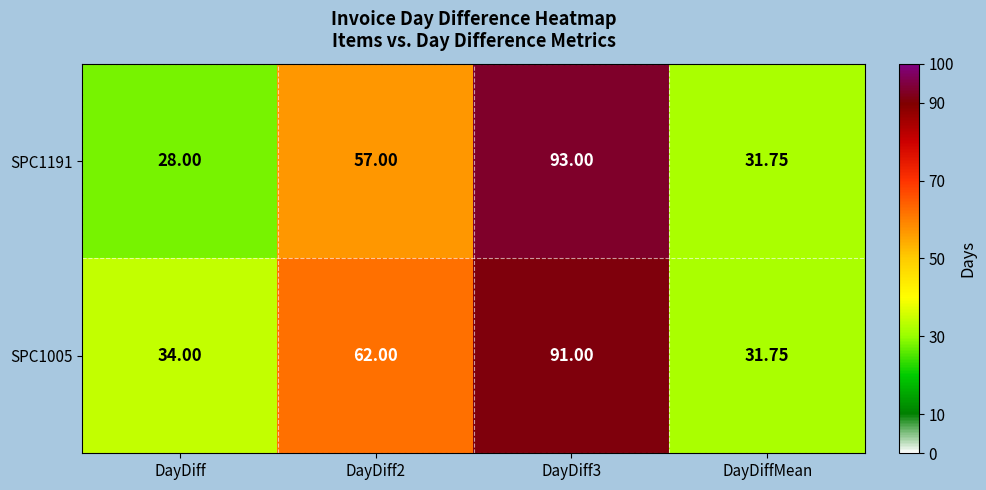

Which label corresponds to the smallest value in the chart?

DayDiff